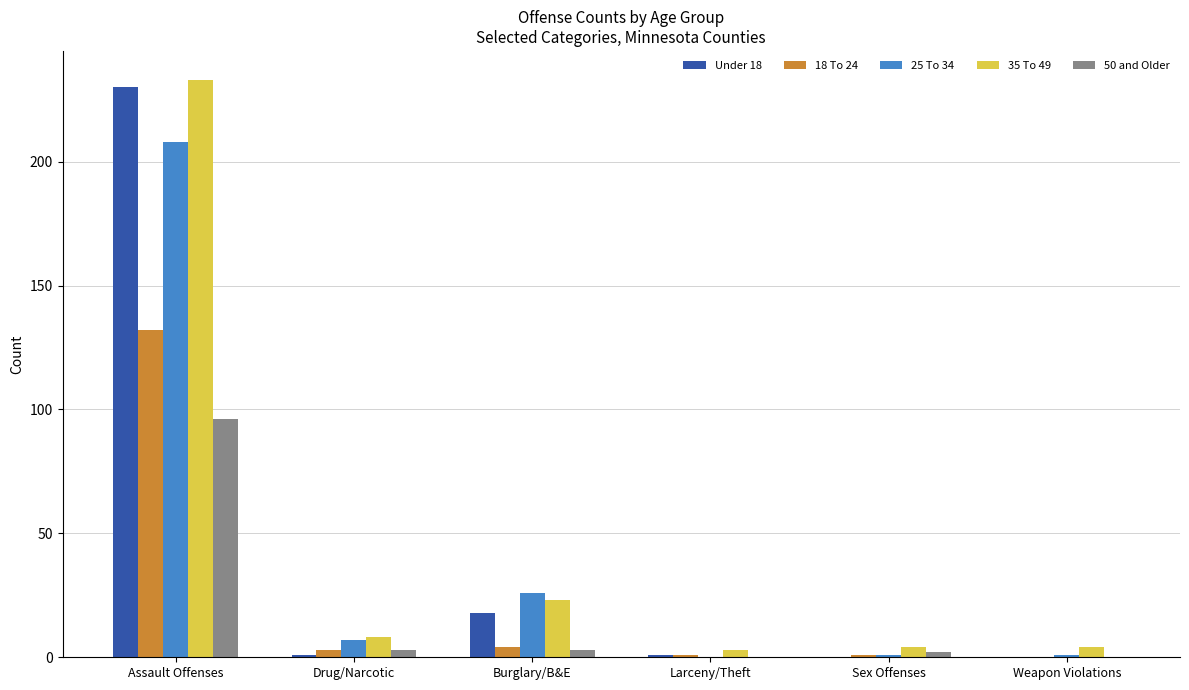

Which series changed the most between Drug/Narcotic and Sex Offenses?

25 To 34